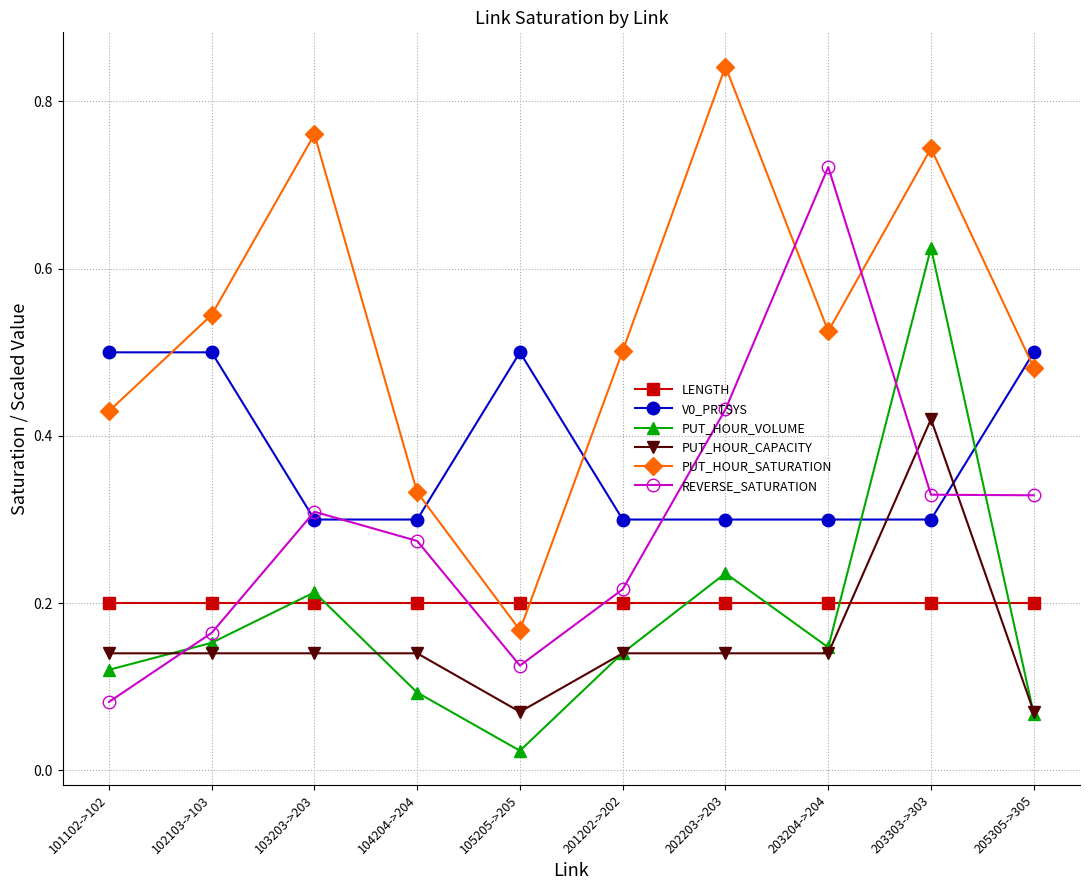

Count the PUT_HOUR_CAPACITY values in the range 0 to 1.

10